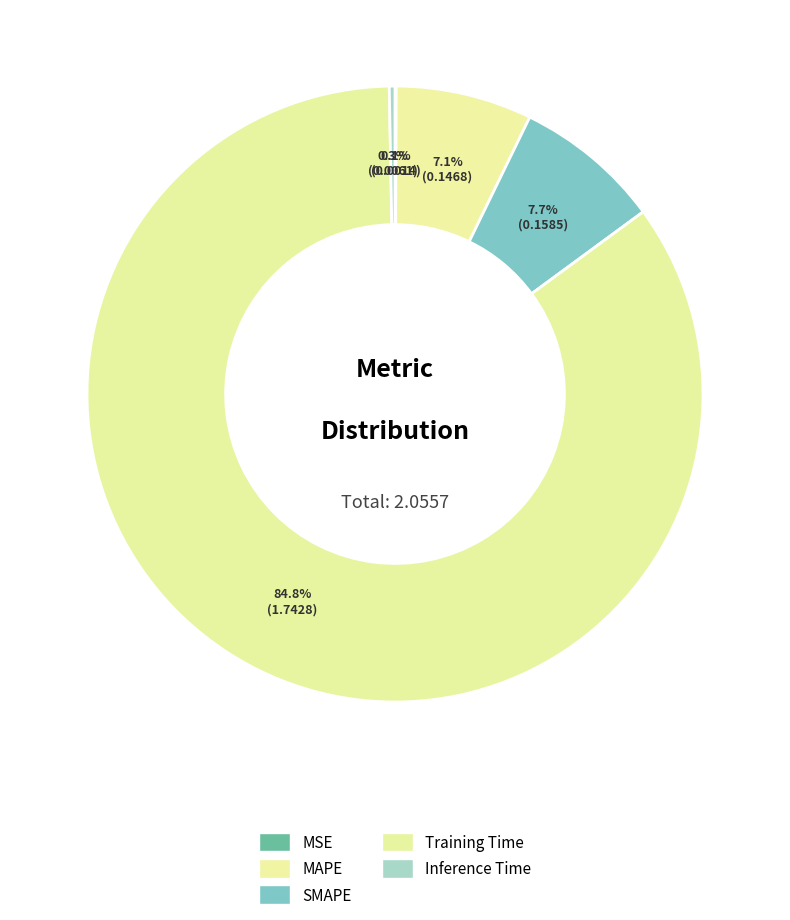

What is the largest slice in the pie chart?

Training Time